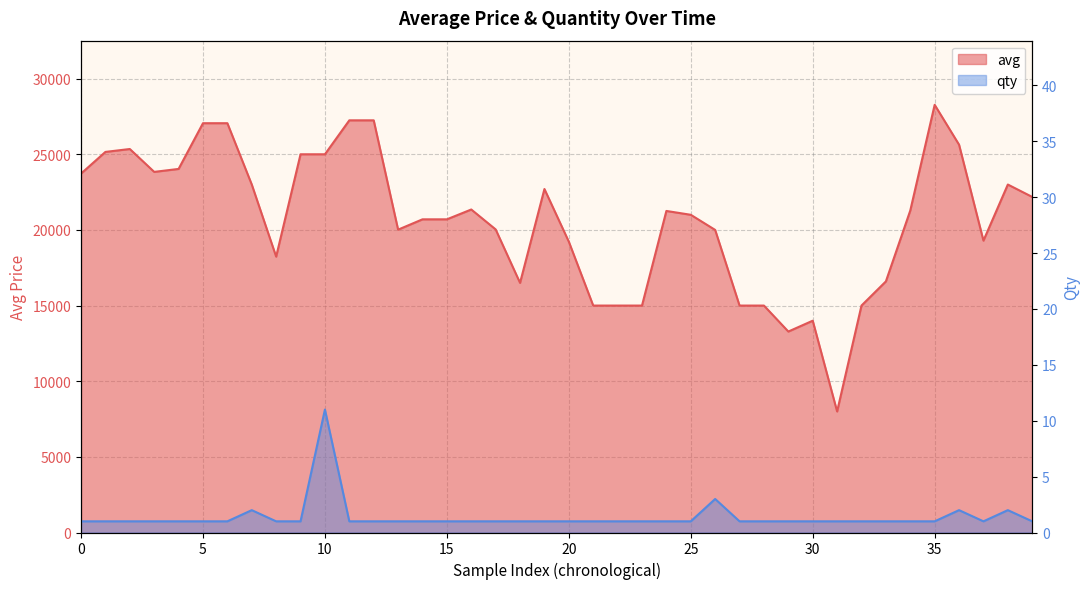

What is the spread (max minus min) of values at 27?

14999